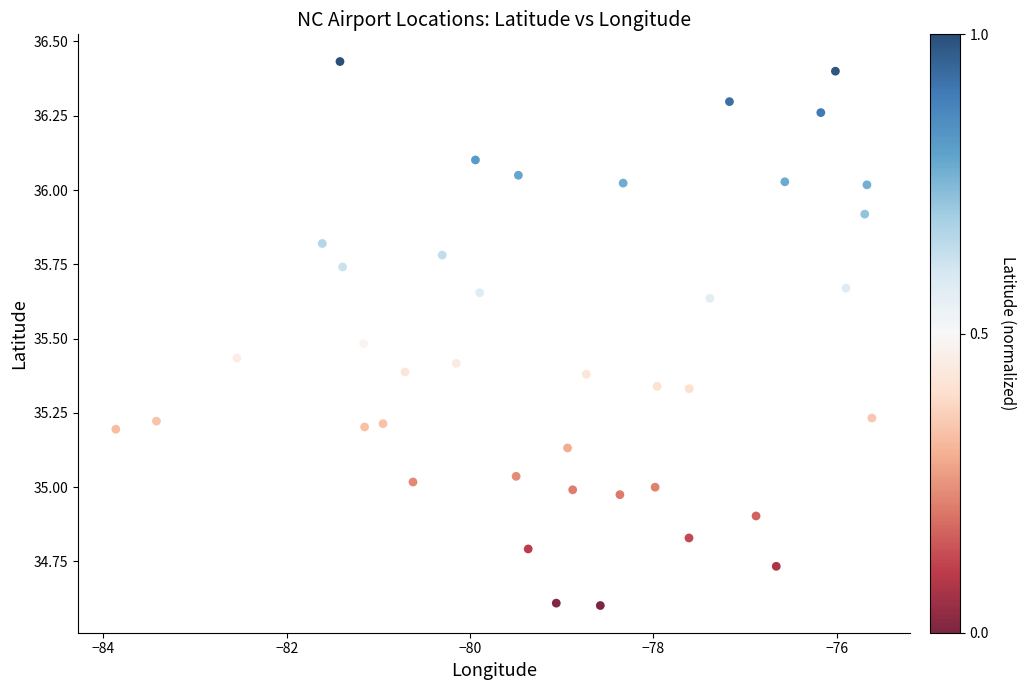

What is the range of Y values (max minus min)?

1.8